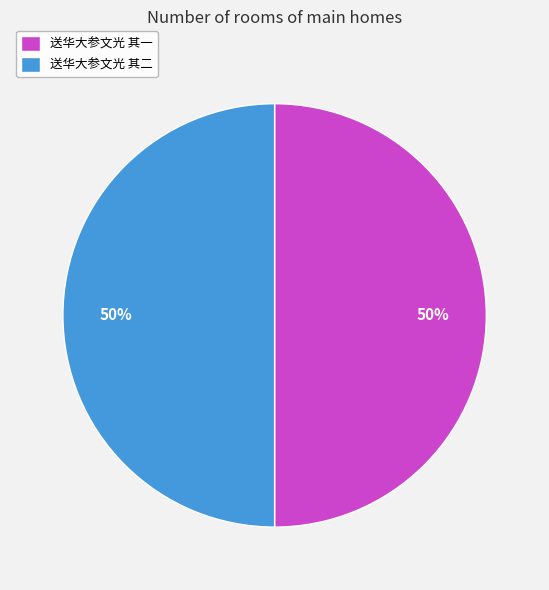

Combined, do 送华大参文光 其二 and 送华大参文光 其一 account for over 50%?

Yes